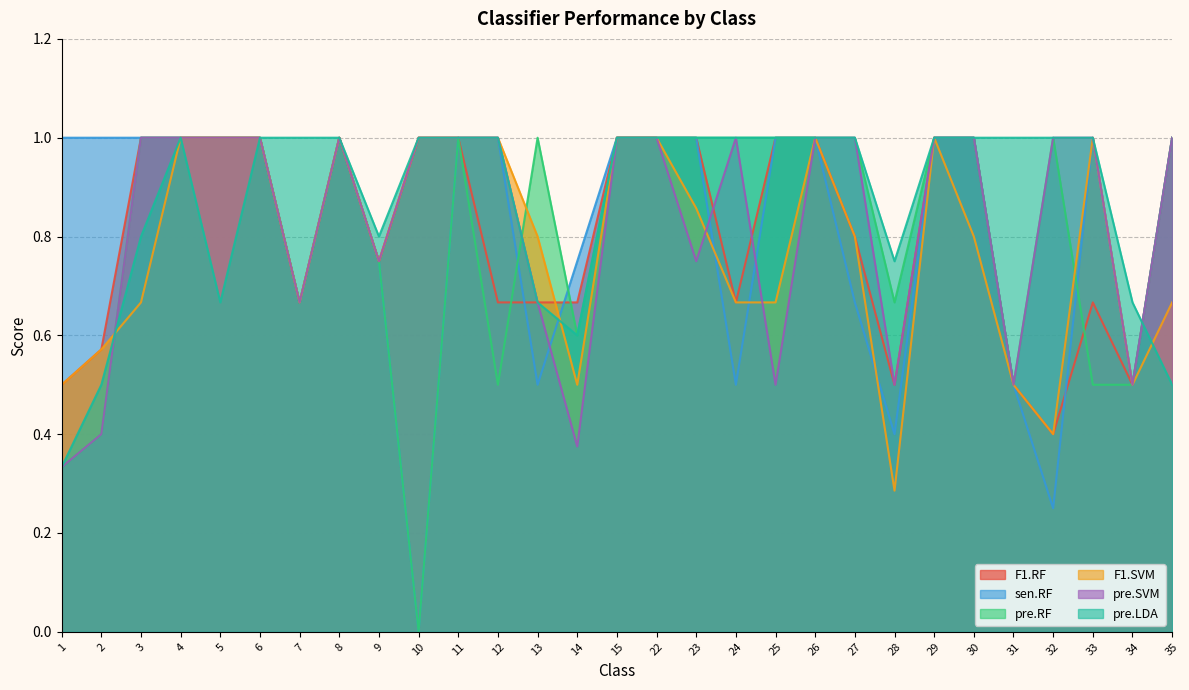

Reading left to right, transcribe all the data shown in this chart.

F1.RF: 0.5	0.6	1.0	1.0	1.0	1.0	0.7	1.0	0.8	1.0	1.0	0.7	0.7	0.7	1.0	1.0	1.0	0.7	1.0	1.0	0.8	0.5	1.0	1.0	0.5	0.4	0.7	0.5	1.0
sen.RF: 1.0	1.0	1.0	1.0	1.0	1.0	0.7	1.0	0.8	0.0	1.0	1.0	0.5	0.8	1.0	1.0	1.0	0.5	1.0	1.0	0.7	0.4	1.0	1.0	0.5	0.2	1.0	0.5	1.0
pre.RF: 0.3	0.4	1.0	1.0	1.0	1.0	0.7	1.0	0.8	0.0	1.0	0.5	1.0	0.6	1.0	1.0	1.0	1.0	1.0	1.0	1.0	0.7	1.0	1.0	0.5	1.0	0.5	0.5	1.0
F1.SVM: 0.5	0.6	0.7	1.0	1.0	1.0	0.7	1.0	0.8	1.0	1.0	1.0	0.8	0.5	1.0	1.0	0.9	0.7	0.7	1.0	0.8	0.3	1.0	0.8	0.5	0.4	1.0	0.5	0.7
pre.SVM: 0.3	0.4	1.0	1.0	1.0	1.0	0.7	1.0	0.8	1.0	1.0	1.0	0.7	0.4	1.0	1.0	0.8	1.0	0.5	1.0	1.0	0.5	1.0	1.0	0.5	1.0	1.0	0.5	1.0
pre.LDA: 0.3	0.5	0.8	1.0	0.7	1.0	1.0	1.0	0.8	1.0	1.0	1.0	0.7	0.6	1.0	1.0	1.0	1.0	1.0	1.0	1.0	0.8	1.0	1.0	1.0	1.0	1.0	0.7	0.5